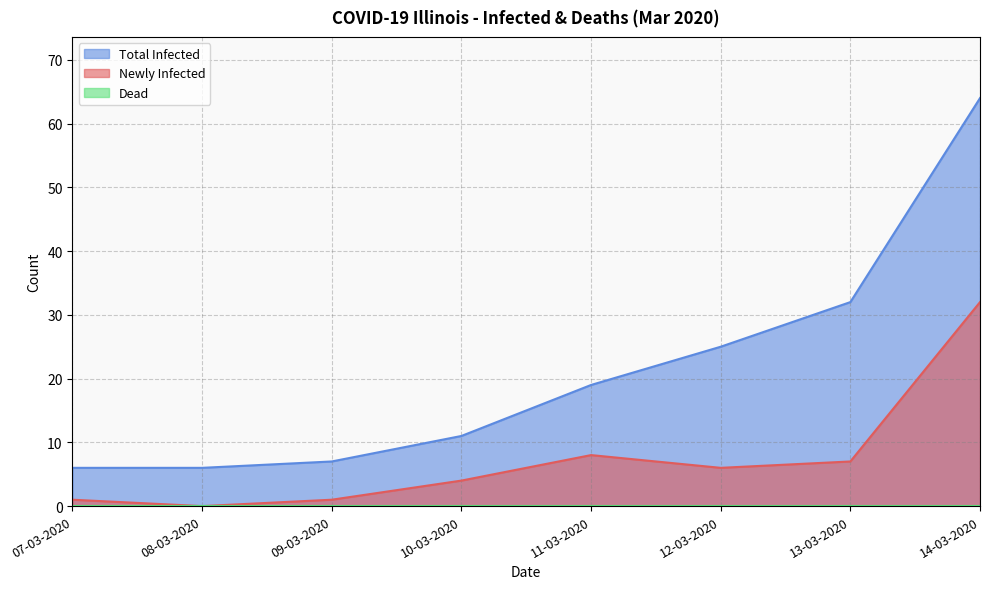

The value of Newly Infected at 11-03-2020 is 8. True or false?

True